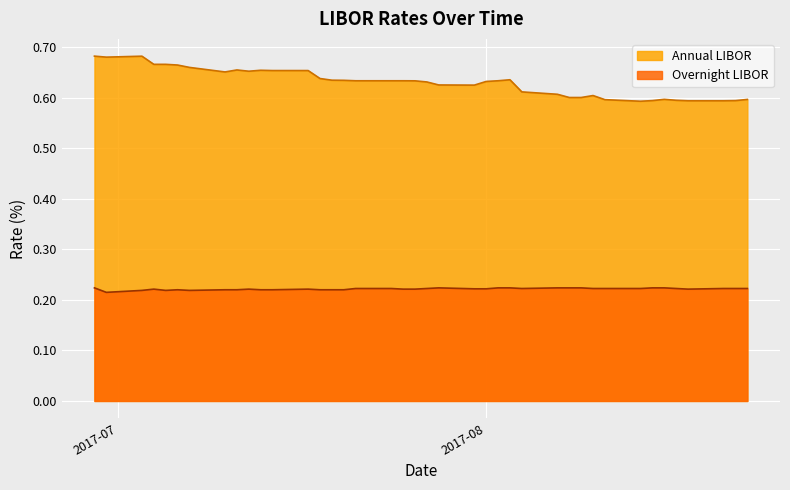

Reading left to right, list all the values displayed in this chart.

Annual LIBOR: 0.7	0.7	0.7	0.7	0.7	0.7	0.7	0.7	0.7	0.7	0.7	0.7	0.7	0.6	0.6	0.6	0.6	0.6	0.6	0.6	0.6	0.6	0.6	0.6	0.6	0.6	0.6	0.6	0.6	0.6	0.6	0.6	0.6	0.6	0.6	0.6	0.6	0.6	0.6	0.6
Overnight LIBOR: 0.2	0.2	0.2	0.2	0.2	0.2	0.2	0.2	0.2	0.2	0.2	0.2	0.2	0.2	0.2	0.2	0.2	0.2	0.2	0.2	0.2	0.2	0.2	0.2	0.2	0.2	0.2	0.2	0.2	0.2	0.2	0.2	0.2	0.2	0.2	0.2	0.2	0.2	0.2	0.2